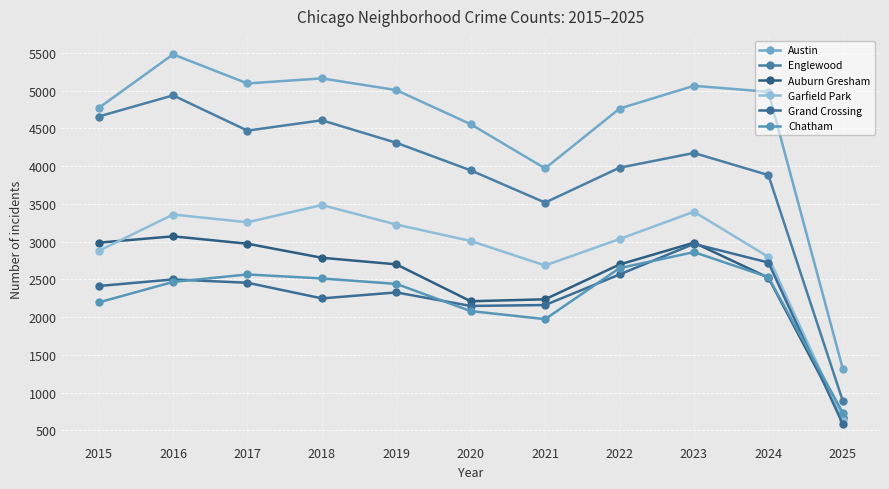

Where is Garfield Park nearest to the value 2063?

2021